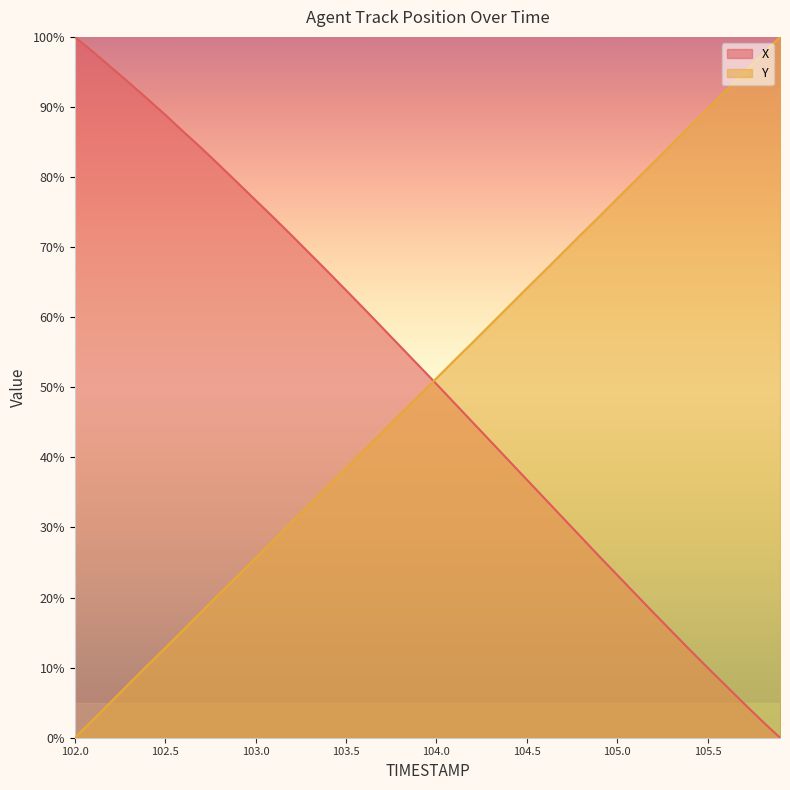

What is the sum of all X values?

2045.2